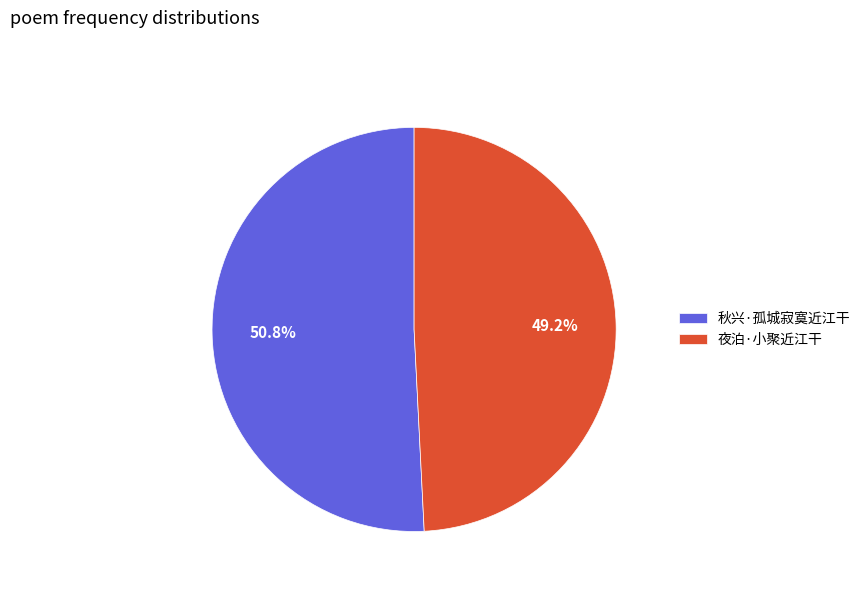

Does 秋兴·孤城寂寞近江干 account for over 50% of the chart?

Yes